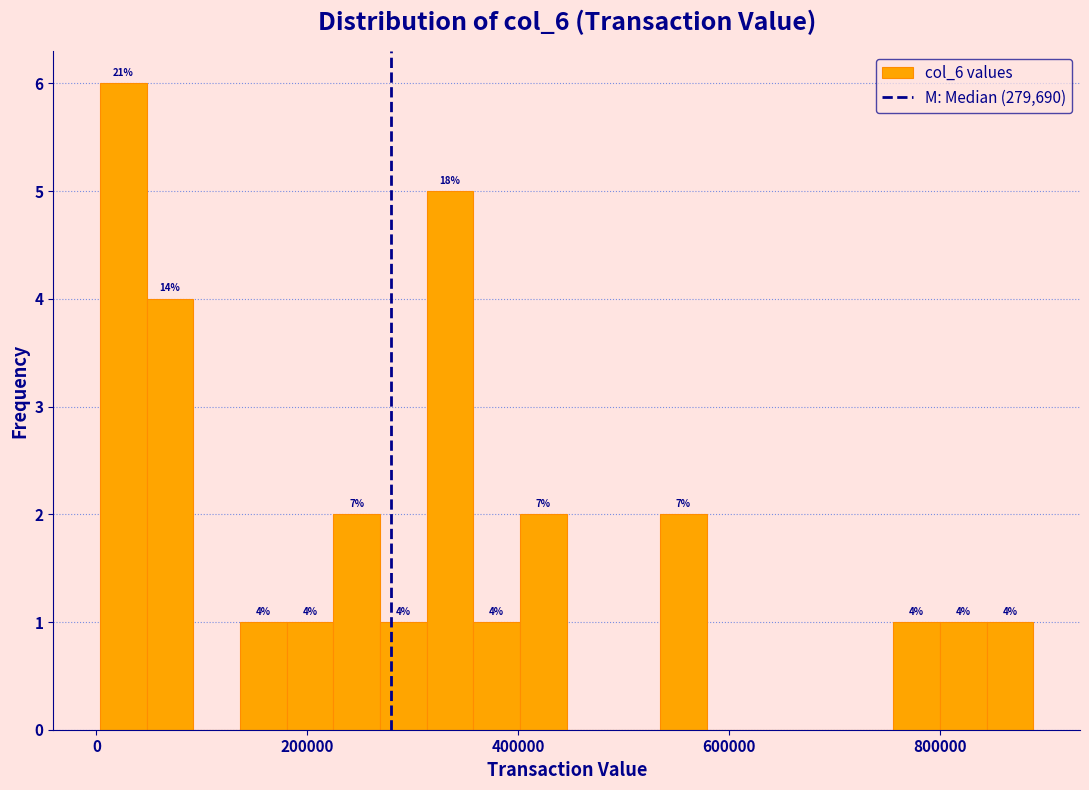

Around what value on the x-axis is the tallest bar? Give the approximate position of its centre, as read against the axis.

20000